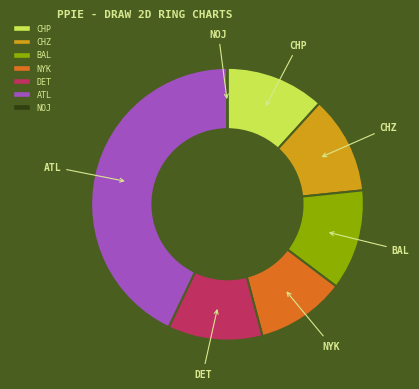

What is the largest slice in the pie chart?

ATL